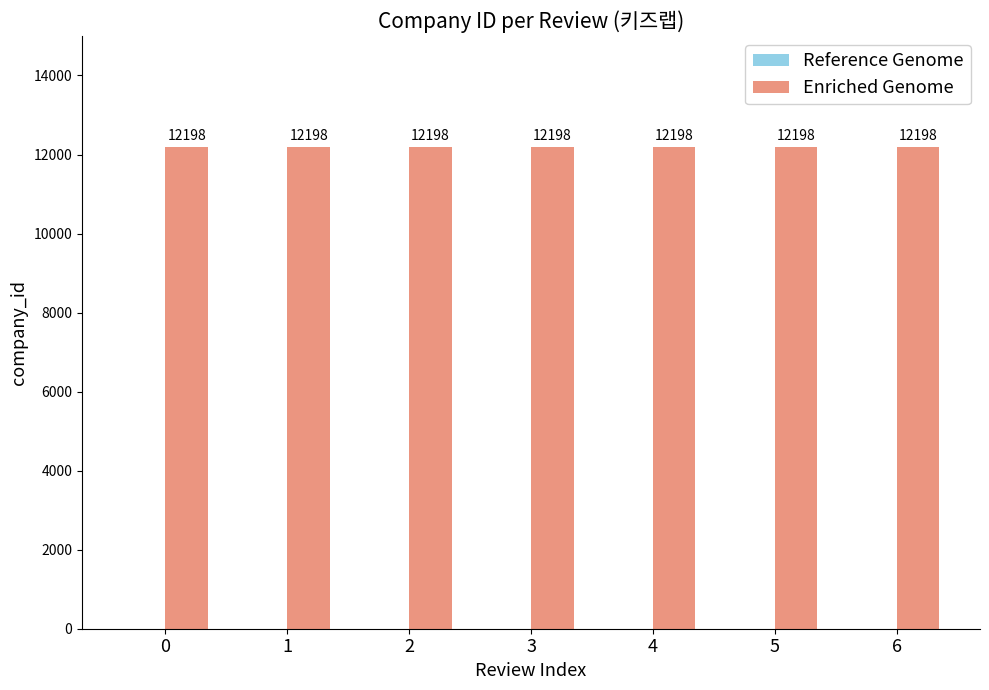

The value of Enriched Genome at 2 is 18833. True or false?

False